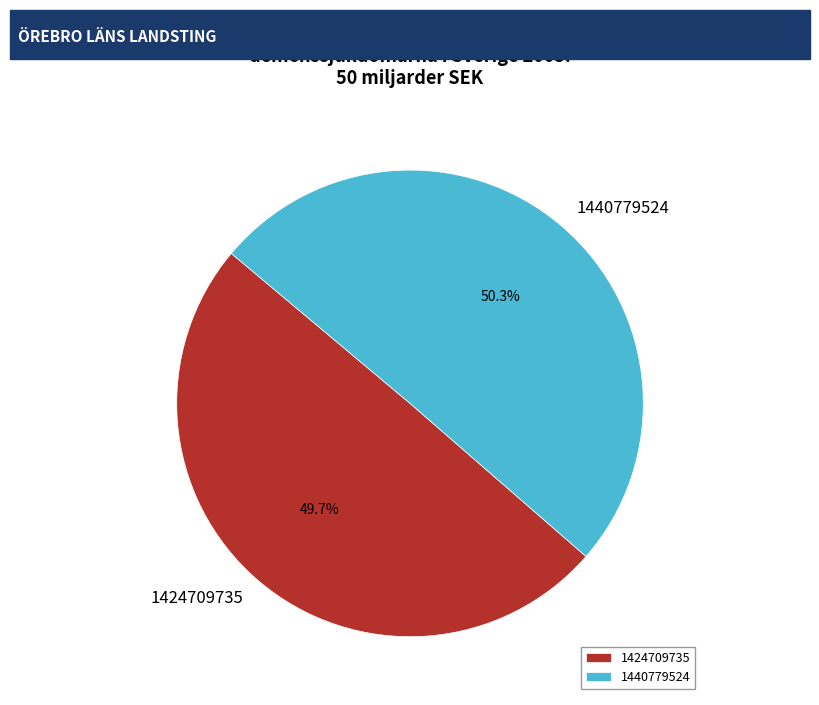

True or false: 1424709735 accounts for 36% of the total.

False